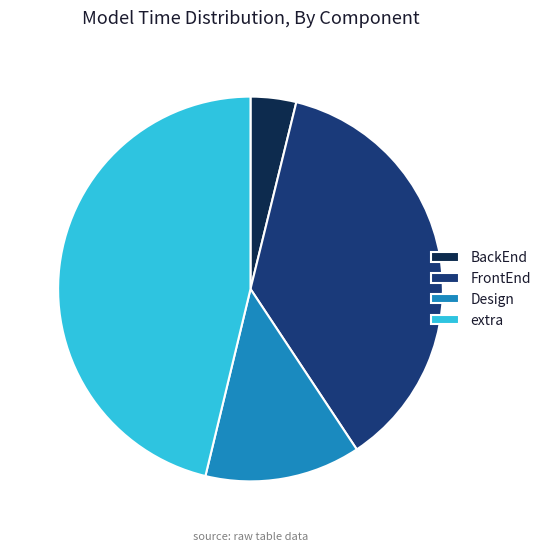

How many segments does this pie chart have?

4